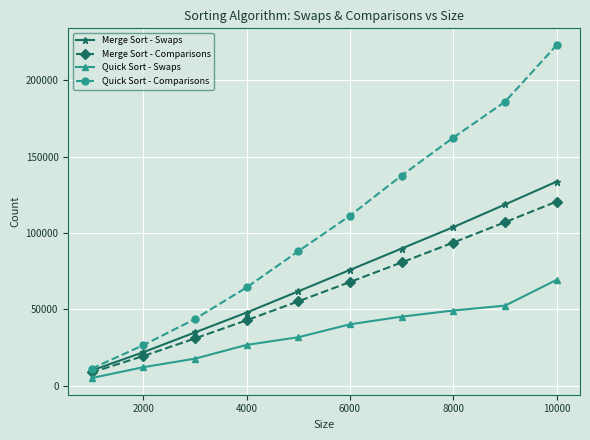

Reading left to right, list all the values displayed in this chart.

Merge Sort - Swaps: 9976	21952	34904	47904	61808	75808	89808	103808	118616	133616
Merge Sort - Comparisons: 8727	19445	30972	42886	55269	67903	80710	93732	107032	120530
Quick Sort - Swaps: 5060	12170	17744	26741	31774	40238	45251	49257	52462	69361
Quick Sort - Comparisons: 11226	26550	43682	64342	88044	111284	137563	162389	185817	222955